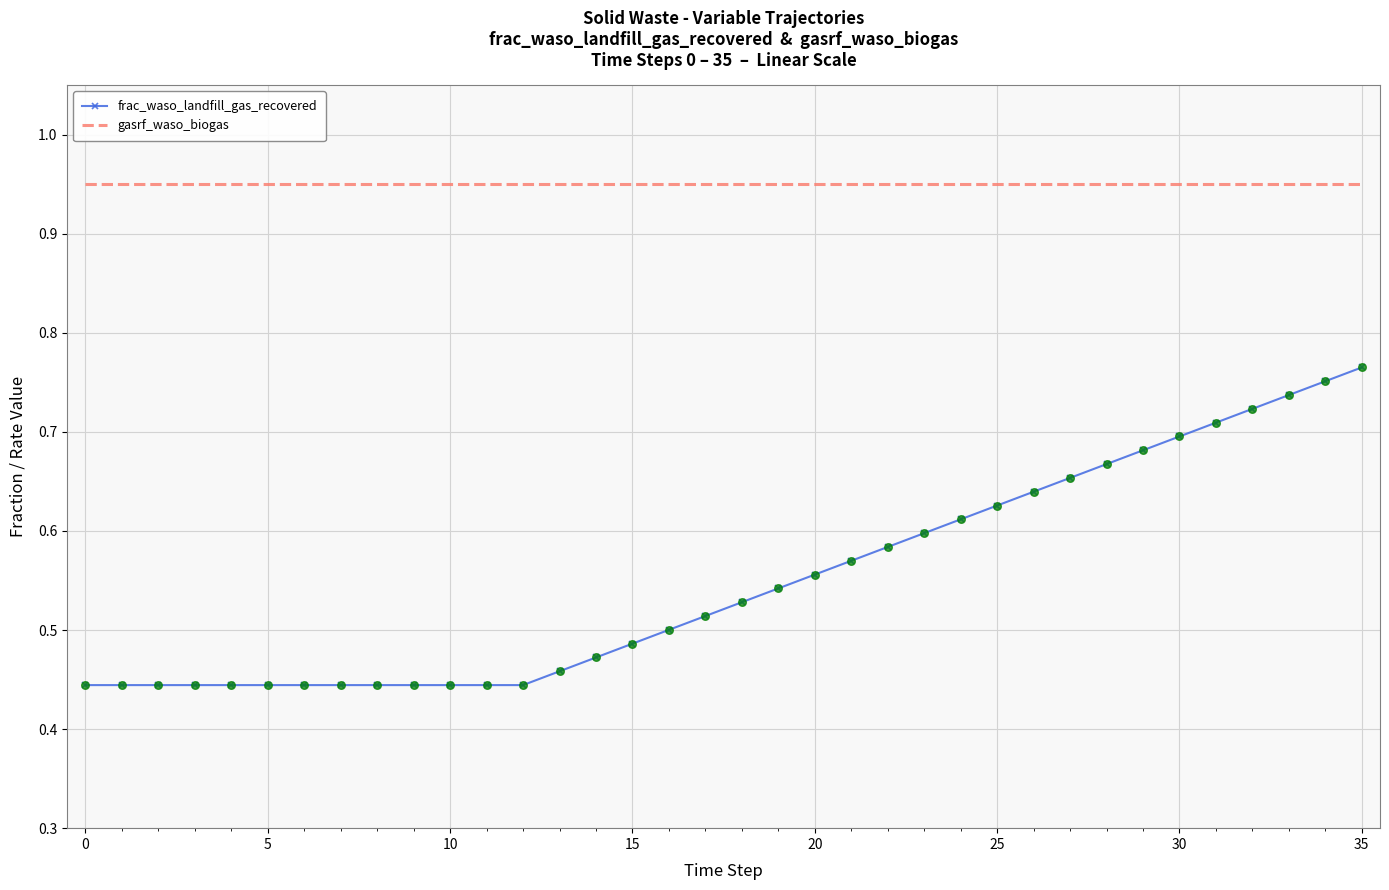

What are all the series names shown in the legend?

frac_waso_landfill_gas_recovered, gasrf_waso_biogas